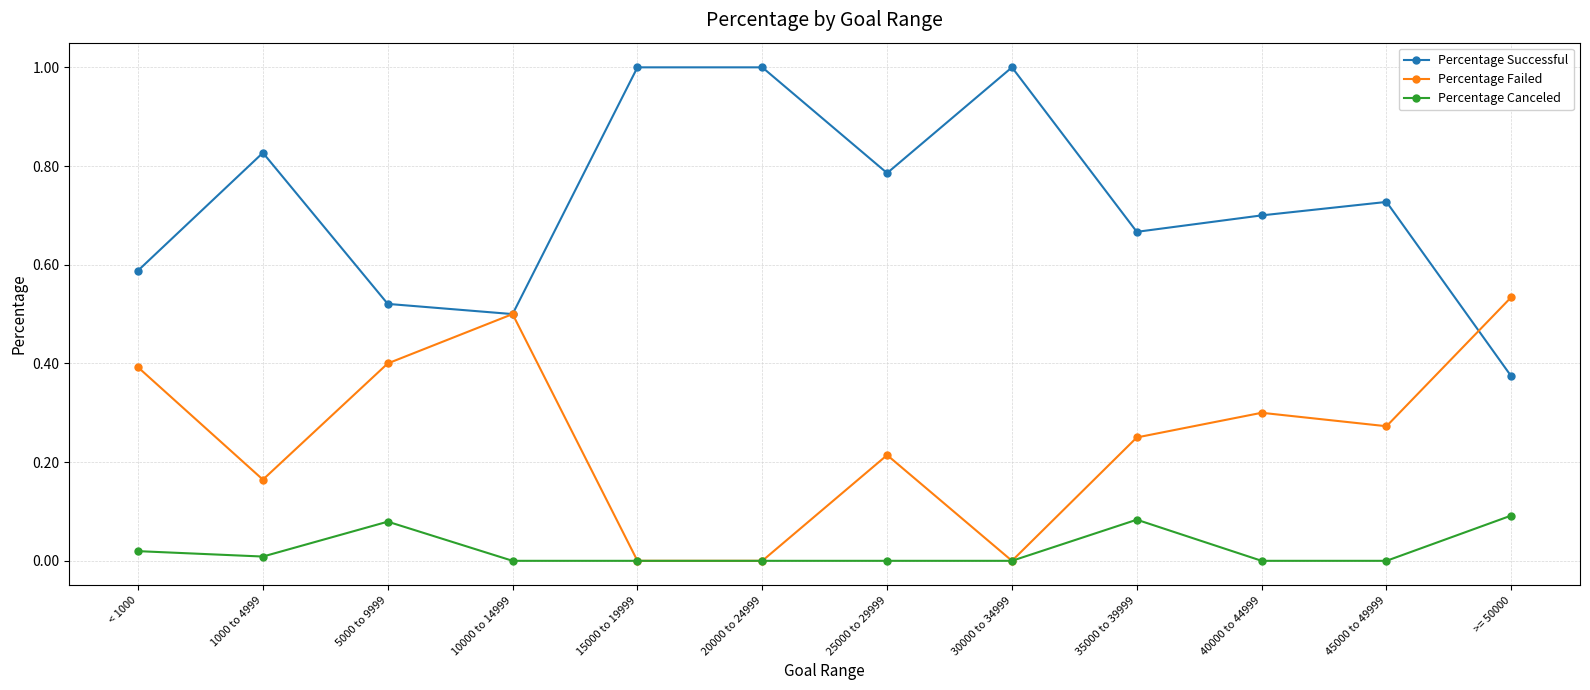

What is the label of the 12th point from the right?

< 1000